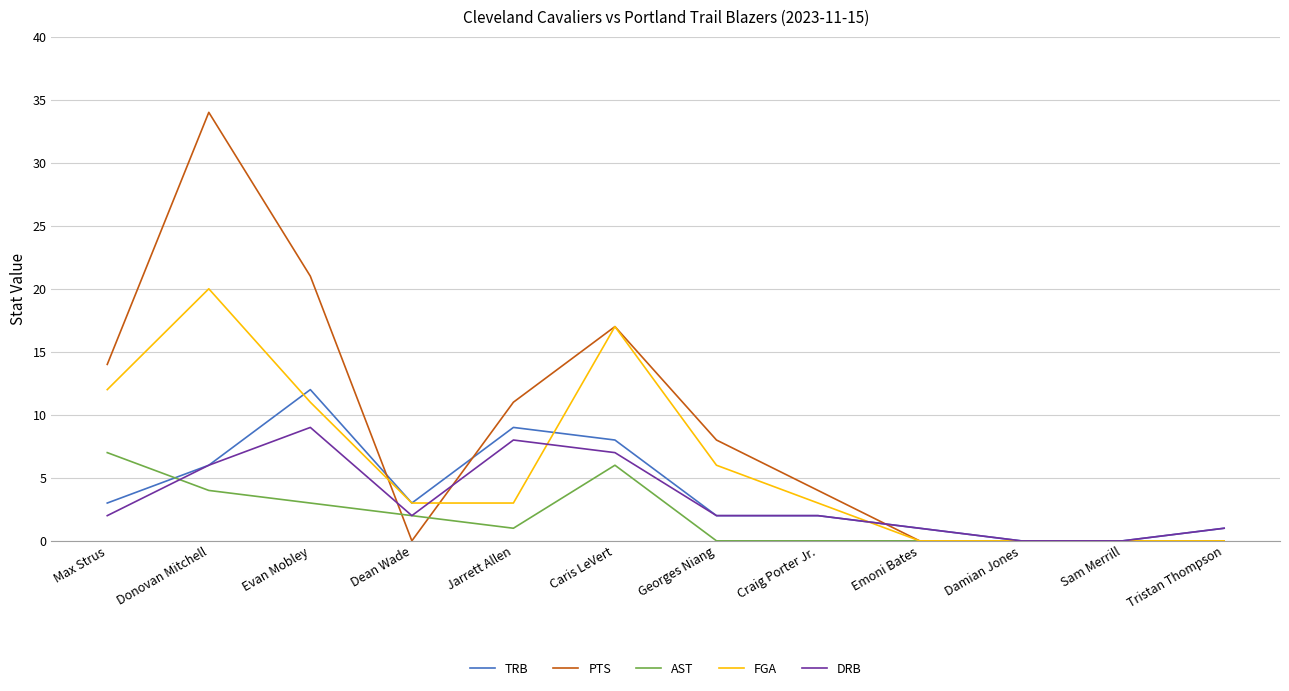

What is the difference between the second highest and second lowest values in the FGA series?

17